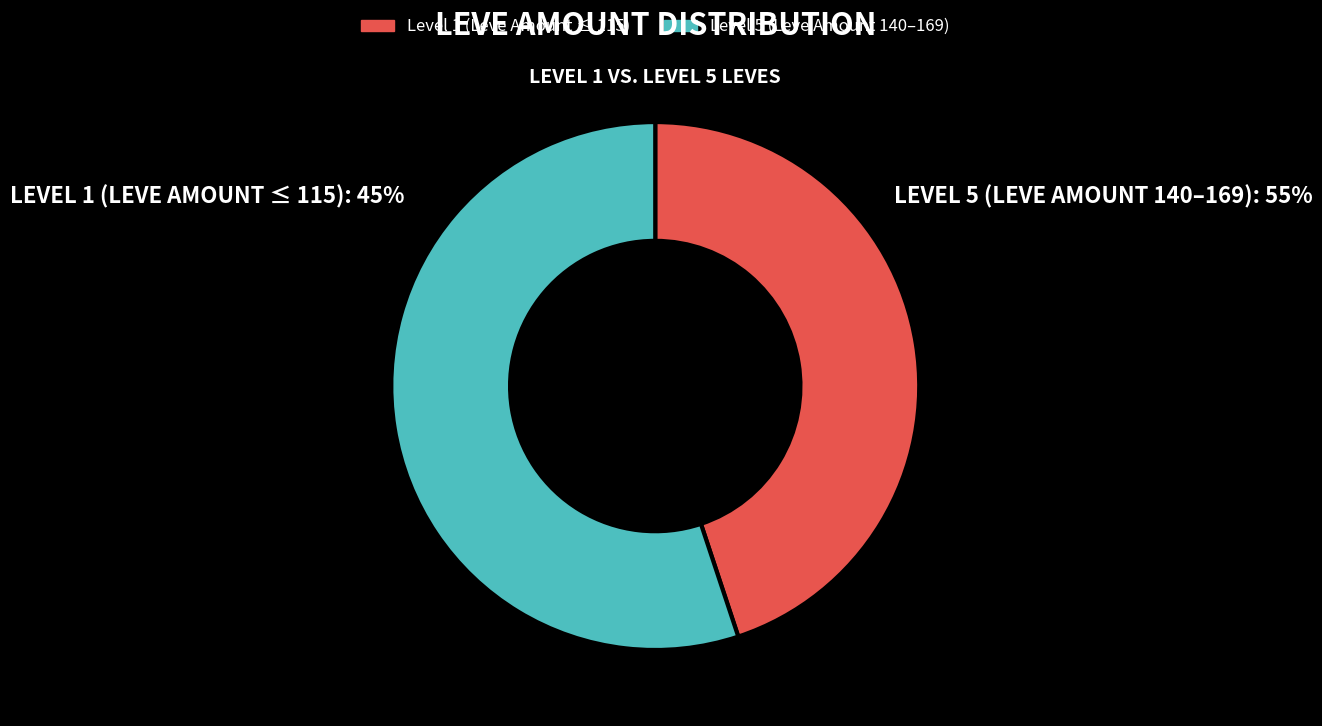

How many segments does this pie chart have?

2